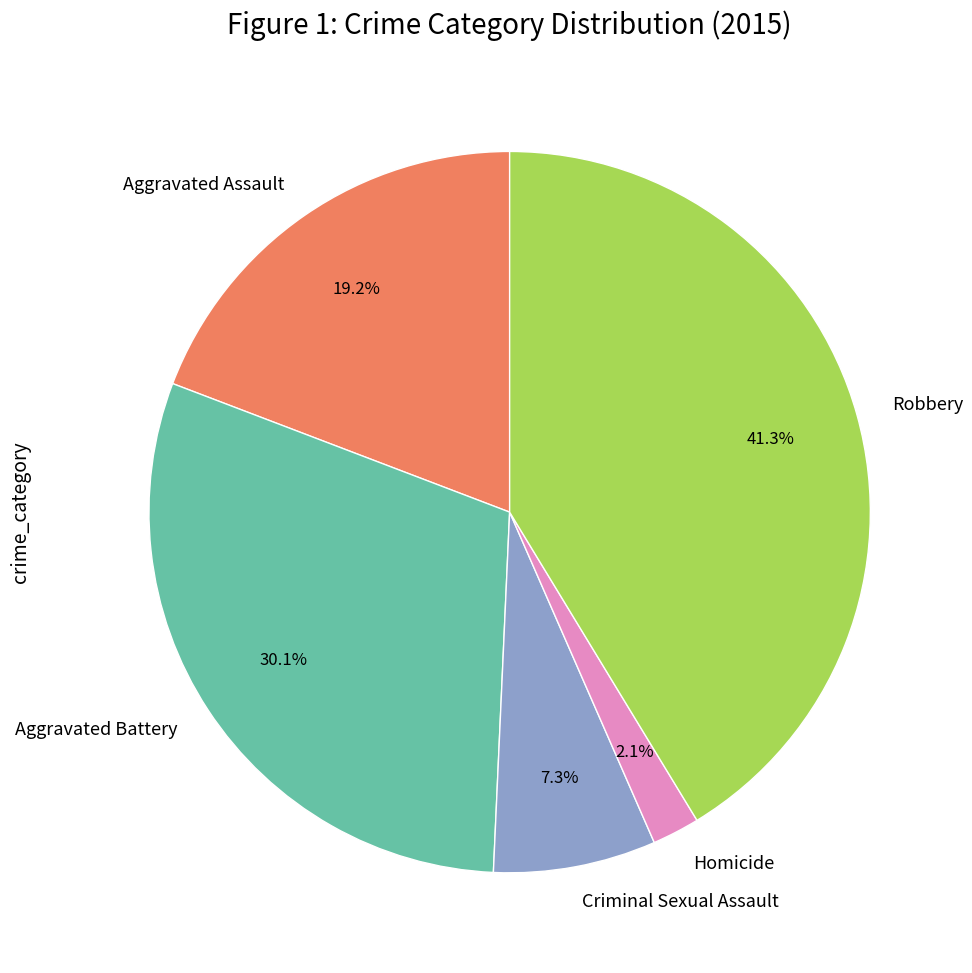

The Robbery slice represents 49% of the pie. True or false?

False